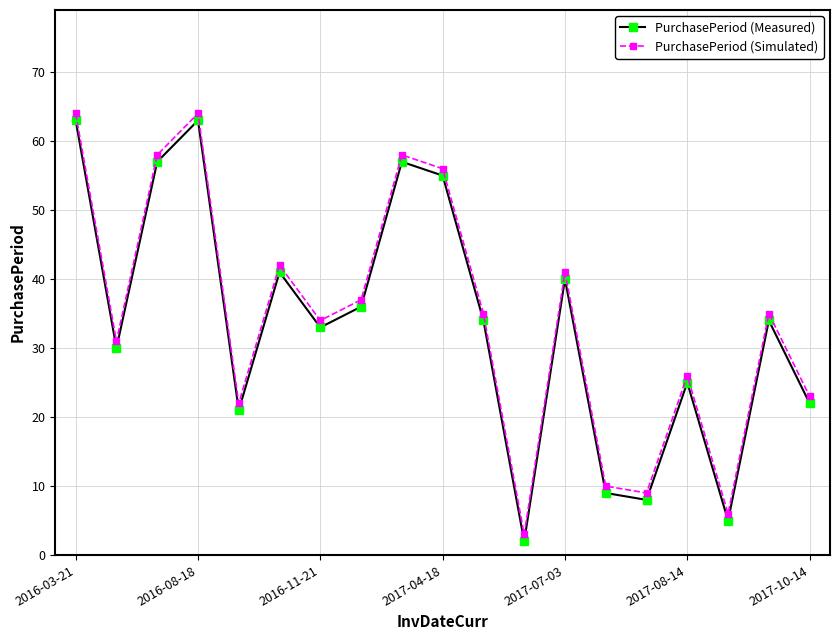

Is this an area chart (filled region under the line)?

No